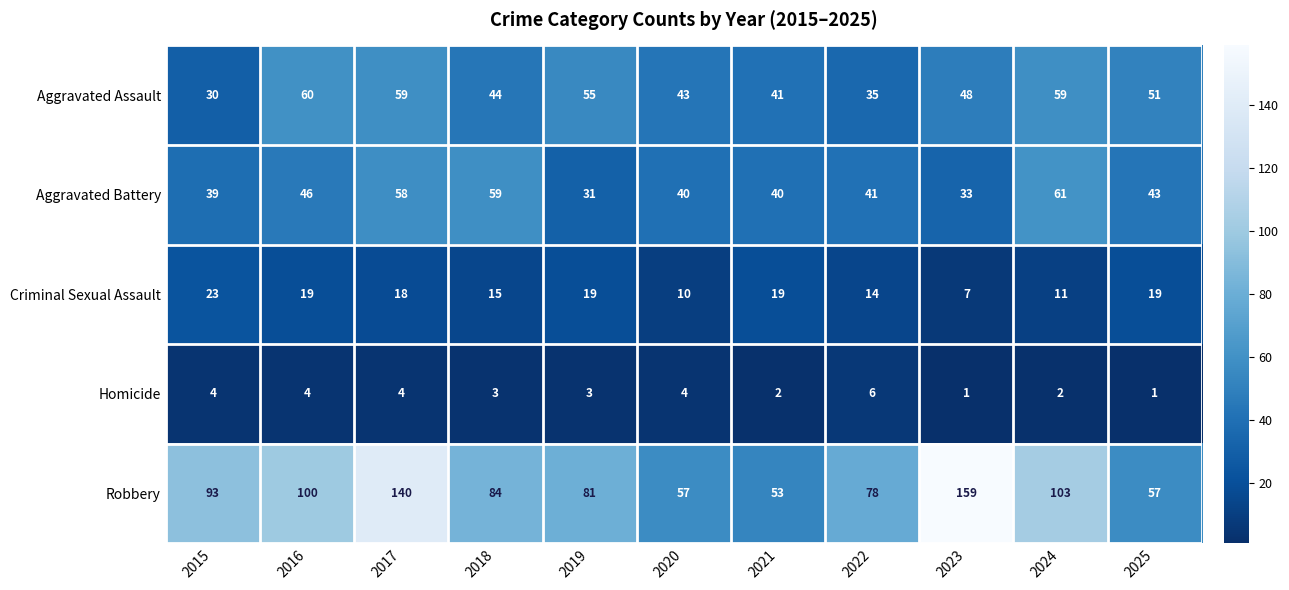

List the series in order of their peak value, highest first.

Robbery, Aggravated Battery, Aggravated Assault, Criminal Sexual Assault, Homicide